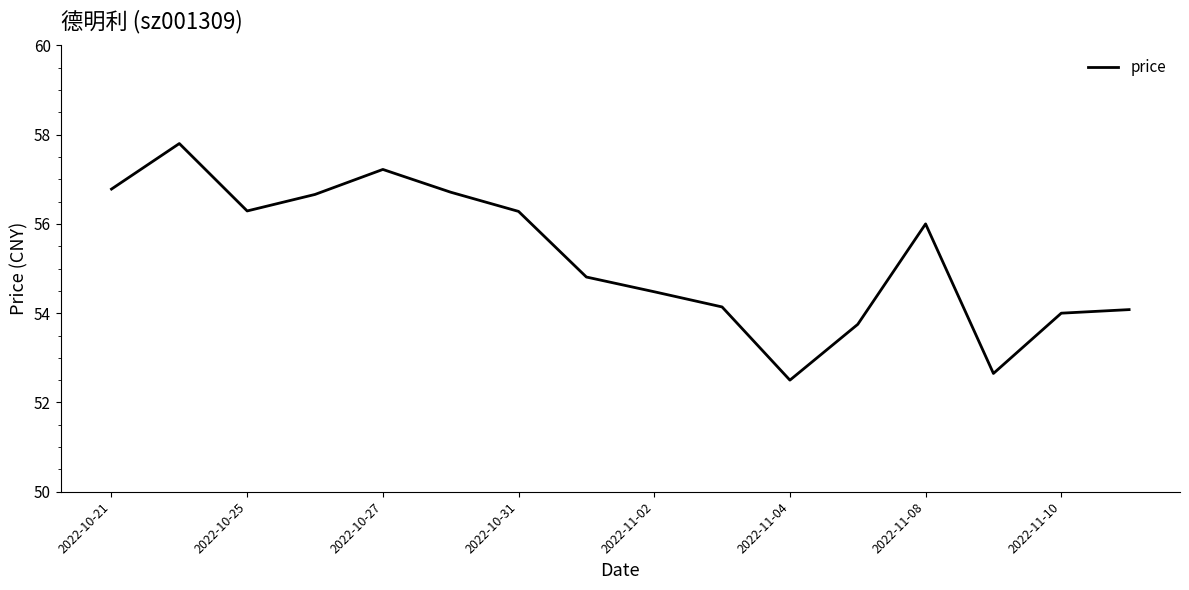

What is the minimum value shown in the chart?

52.5